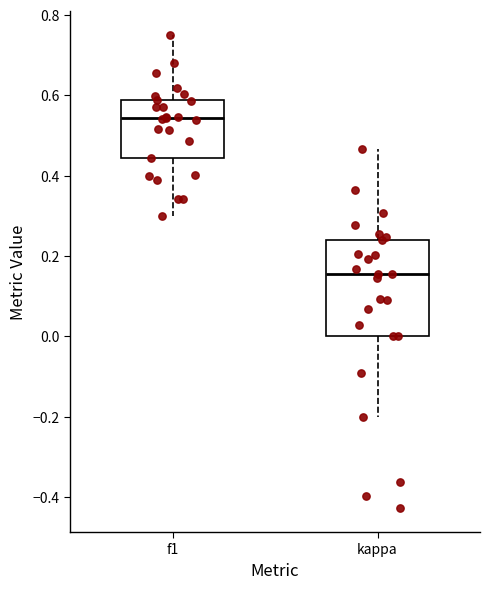

Reading left to right, transcribe this box plot: for each box, give where its median line is, the range the box spans, and where its two whiskers end, as read against the y-axis. The values are not printed on the chart, so give them approximately, as read against the axis.

f1: median 0.54, box 0.44 to 0.58, whiskers 0.30 to 0.76
kappa: median 0.16, box 0.00 to 0.24, whiskers -0.20 to 0.46